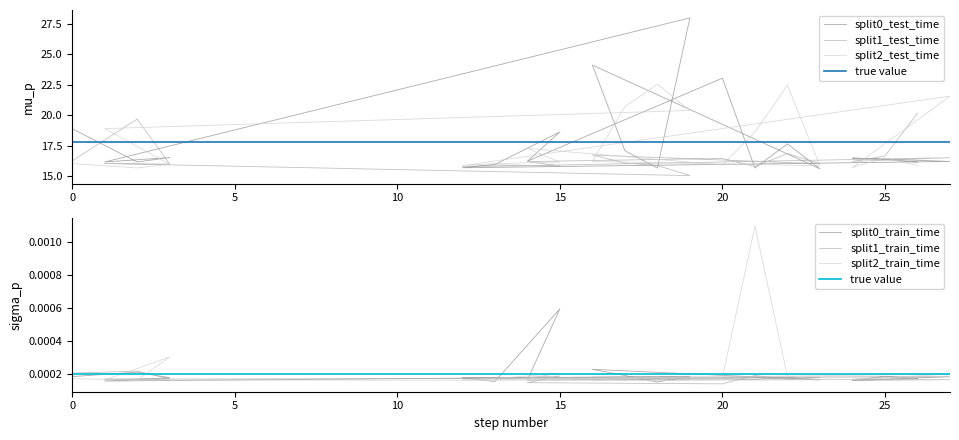

How many data points does each series have?

20